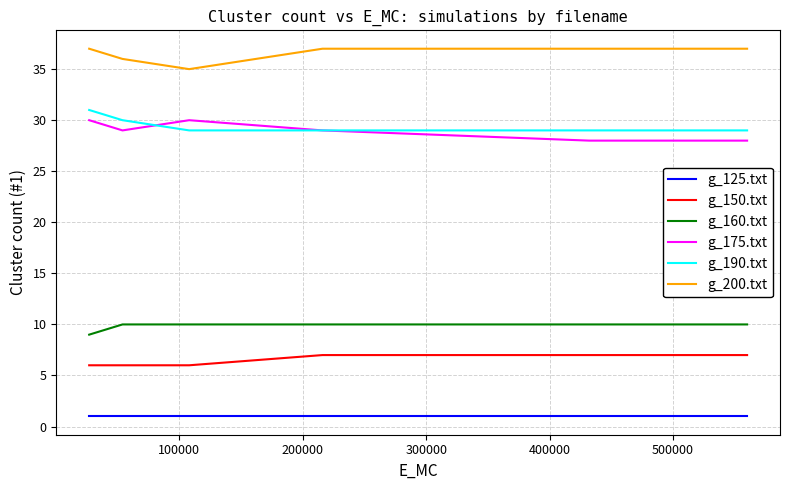

What are all the series names shown in the legend?

g_125.txt, g_150.txt, g_160.txt, g_175.txt, g_190.txt, g_200.txt